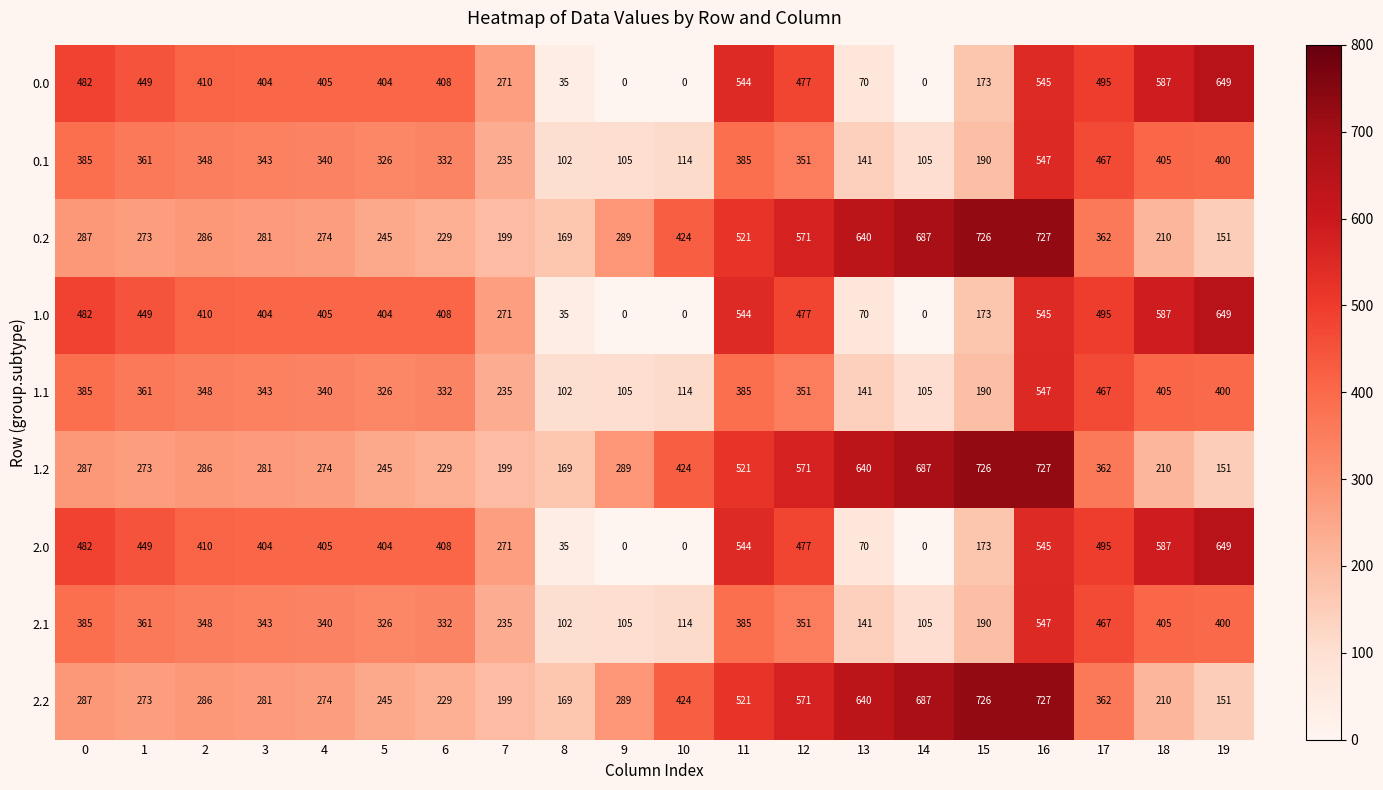

What is the difference between the second highest and second lowest values in the 1.1 series?

362